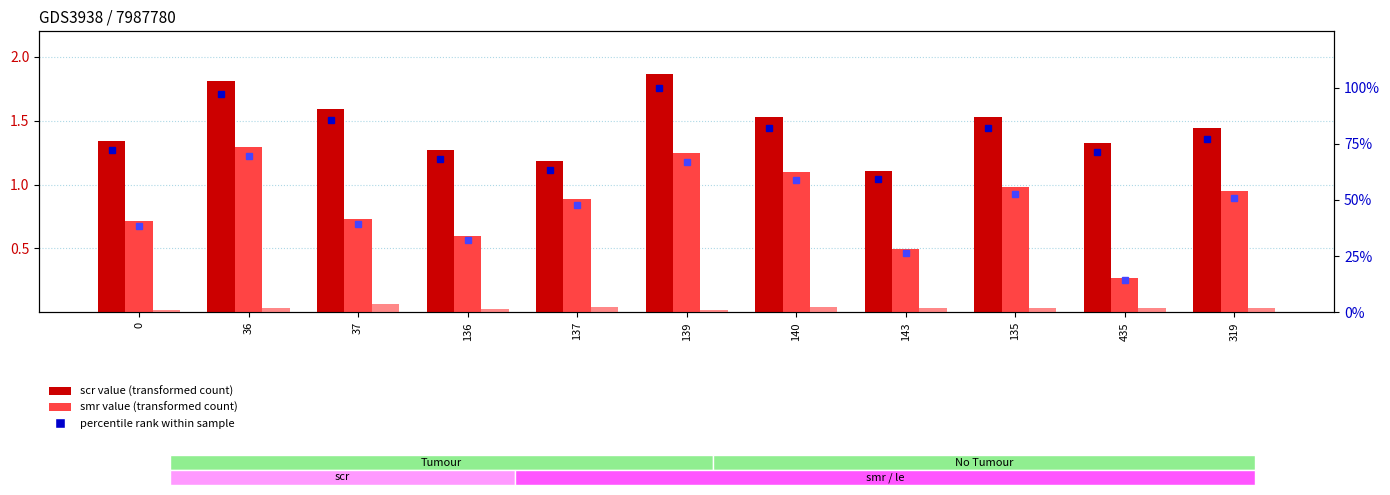

Count the number of data series in this chart.

5